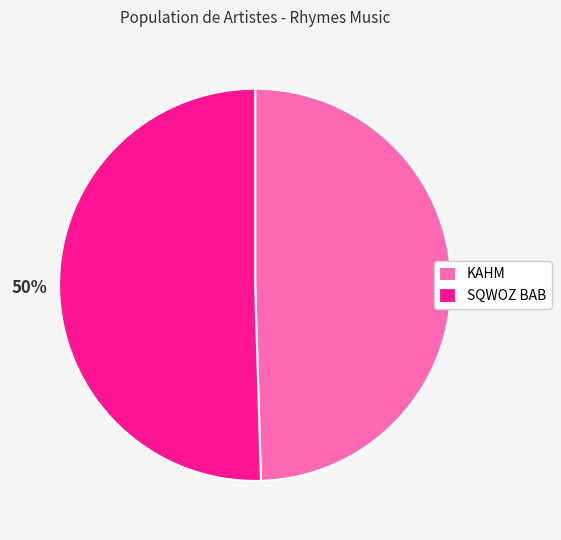

How many slices are in this pie chart?

2